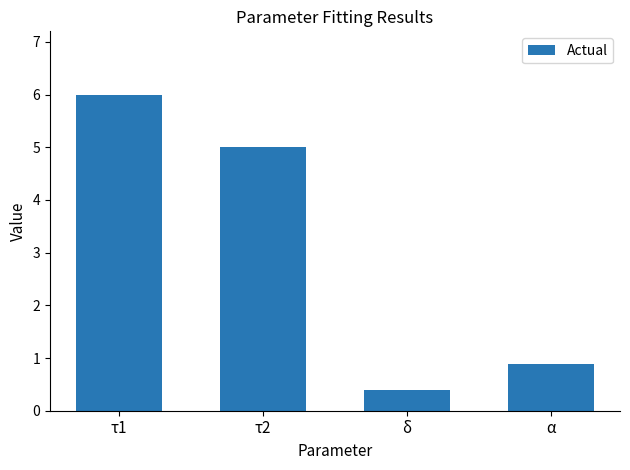

What is the average value?

3.1